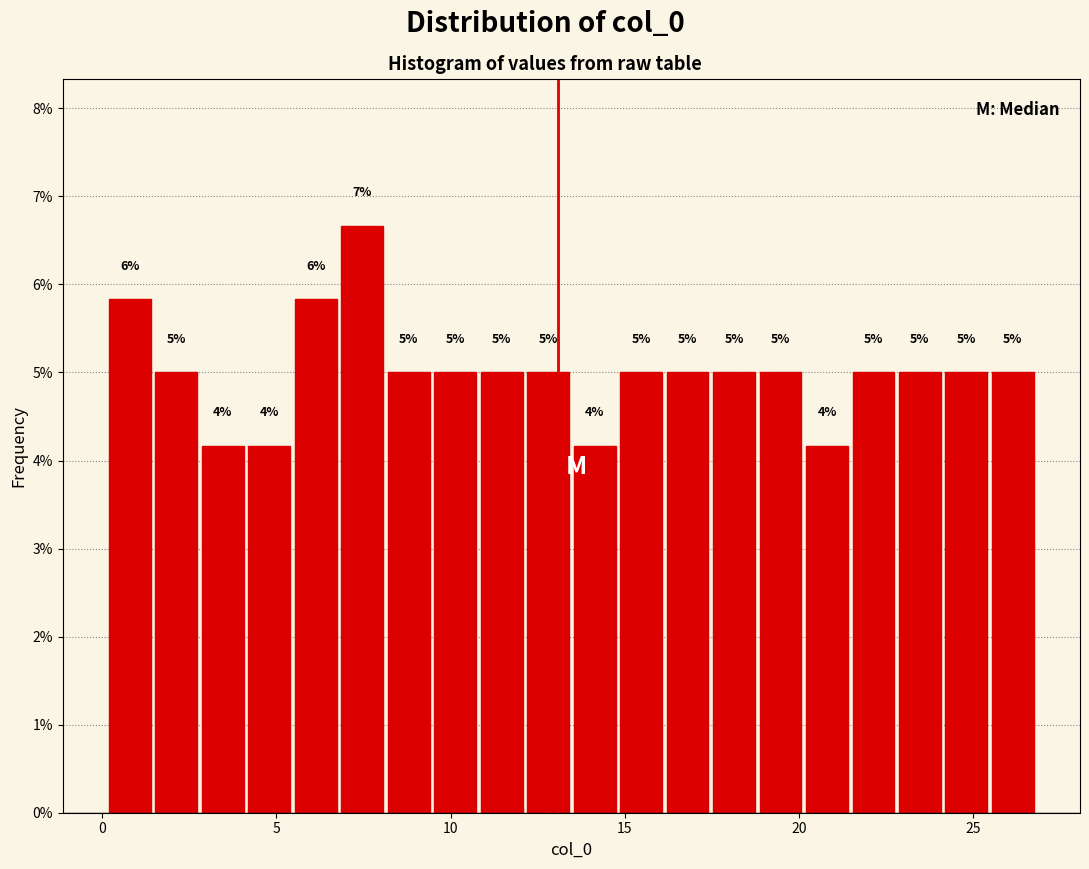

Around what value on the x-axis is the tallest bar? Give the approximate position of its centre, as read against the axis.

7.5